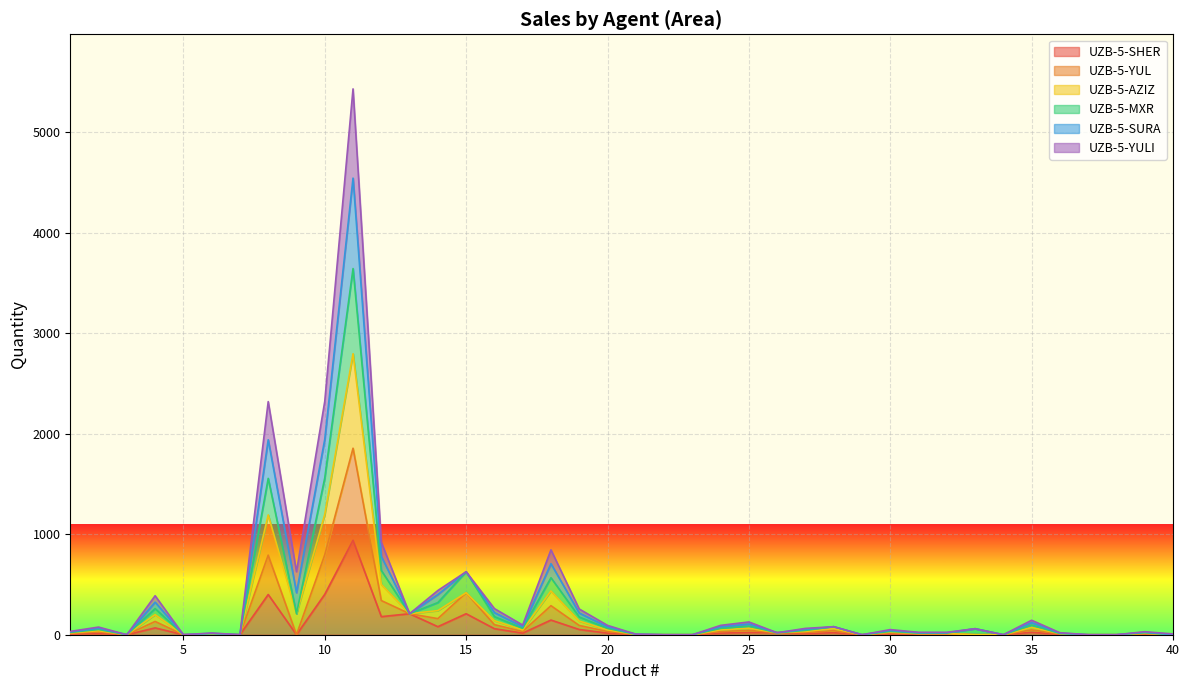

How many lines are shown in the chart?

6